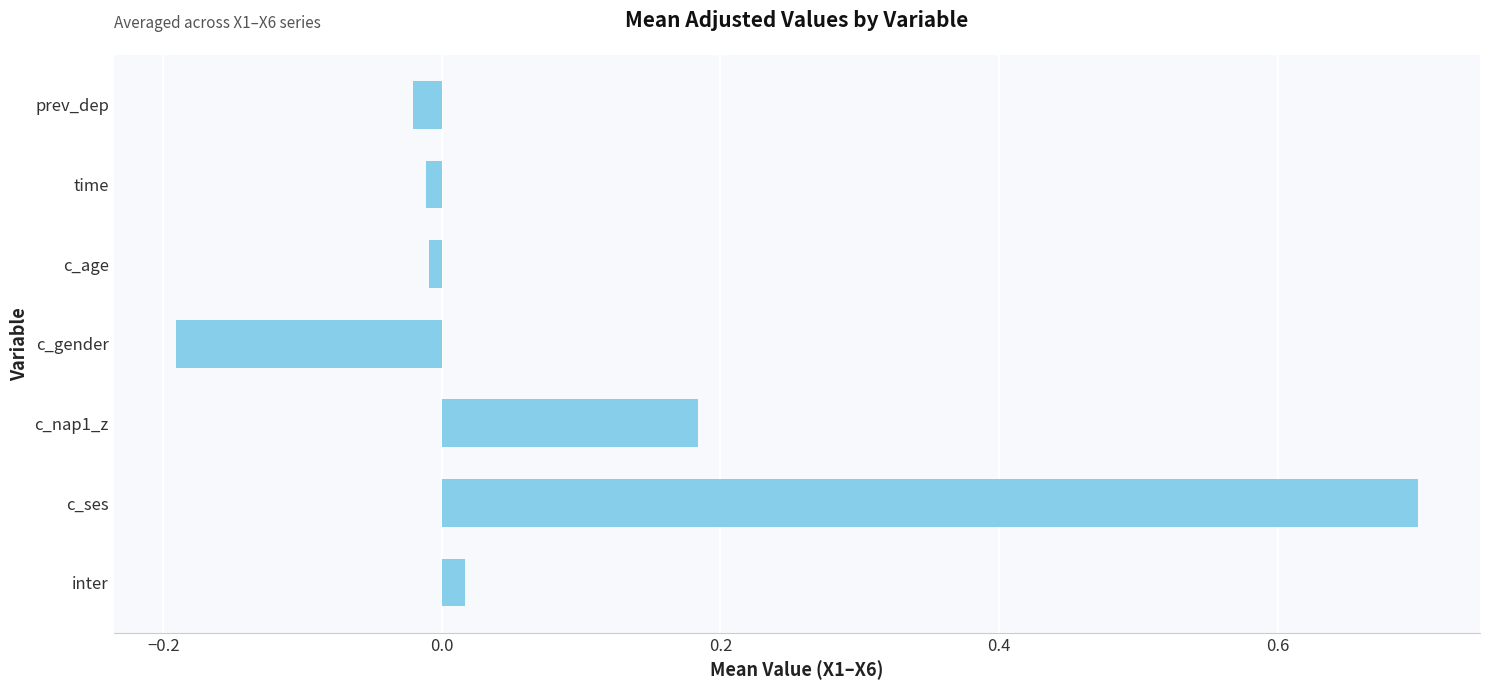

What is the sum of all values?

0.7